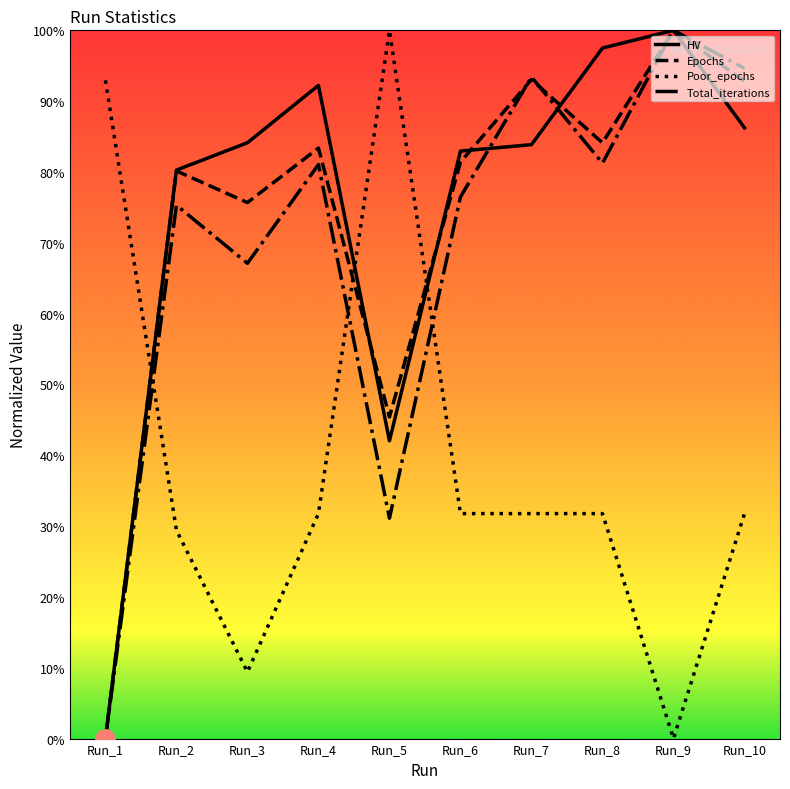

The HV series shows 0.9 at Run_4. True or false?

True